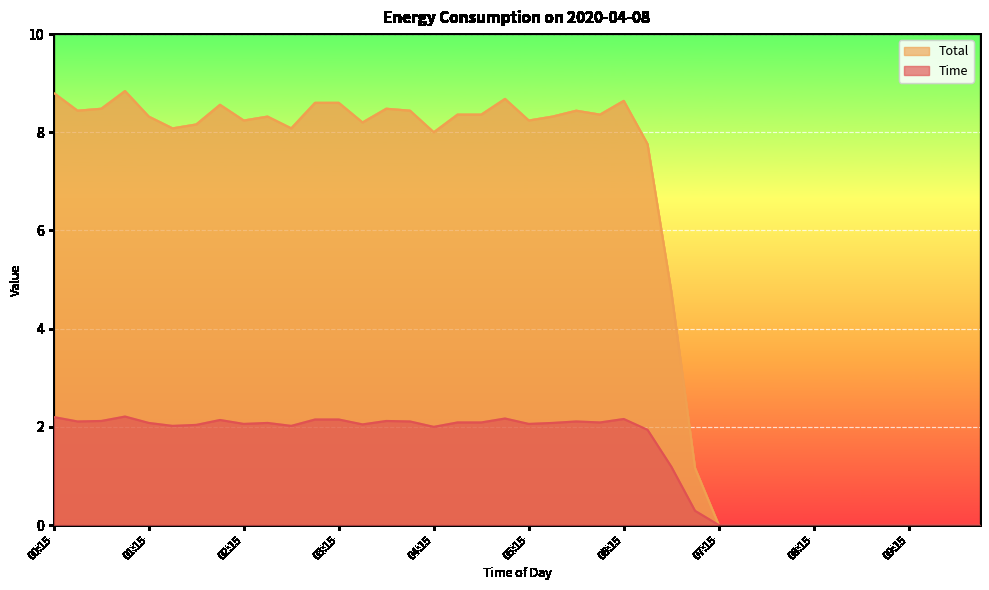

True or false: Time and Total cross at least once.

False